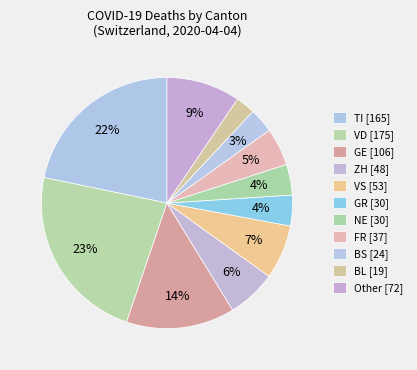

Count the number of slices in the pie.

11